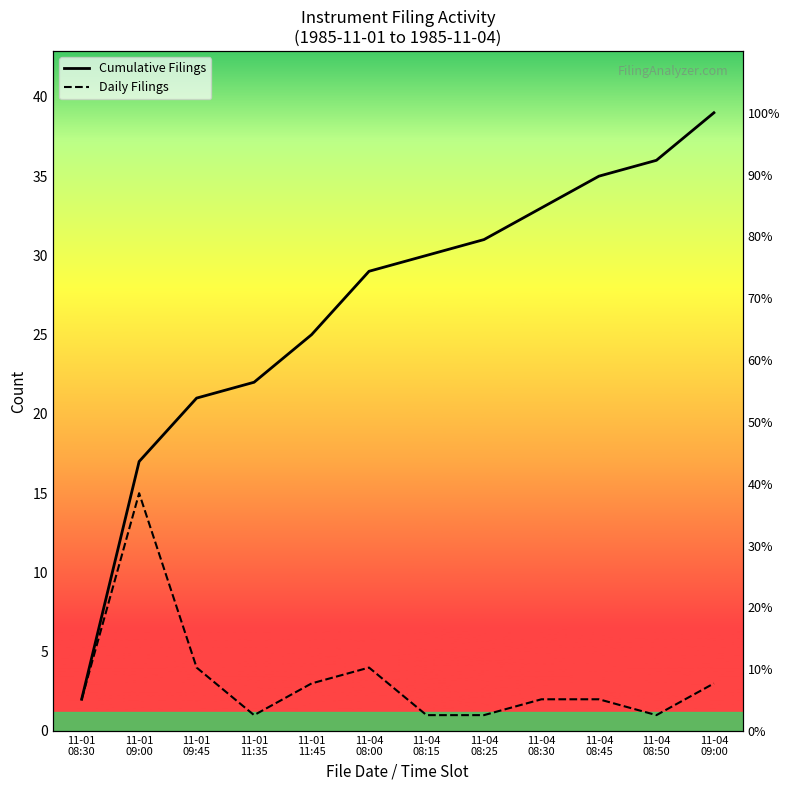

What is the value of the Cumulative Filings point at the 6th from the left?

29